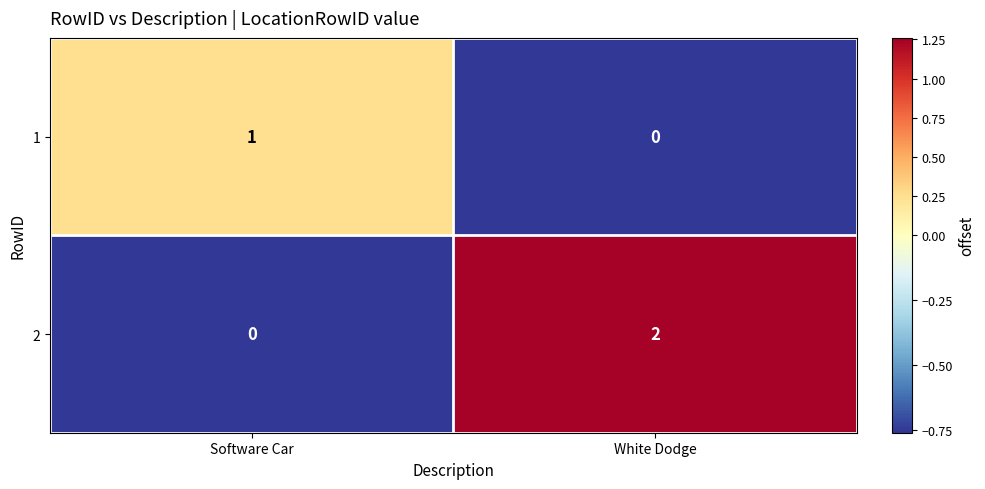

Count the number of categories in the chart.

2